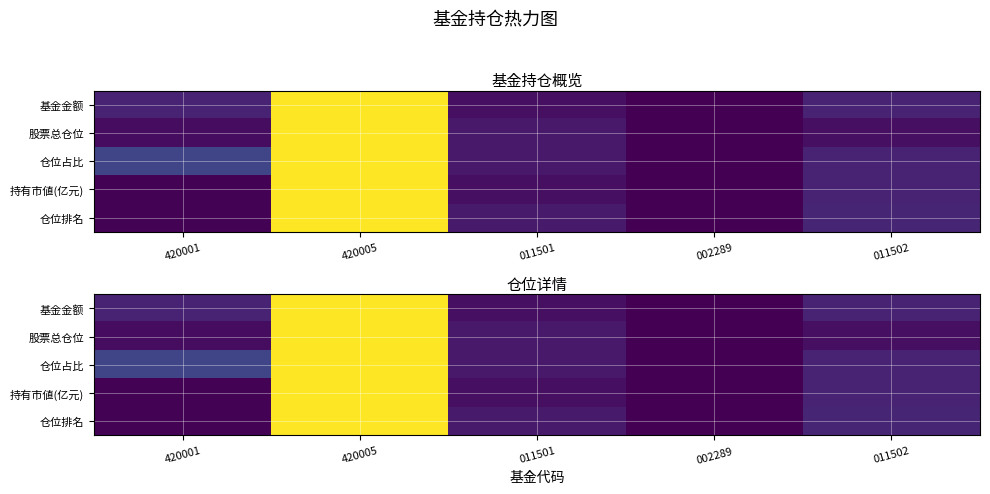

What is the difference between the maximum and second lowest values in the 基金金额 series?

1.0